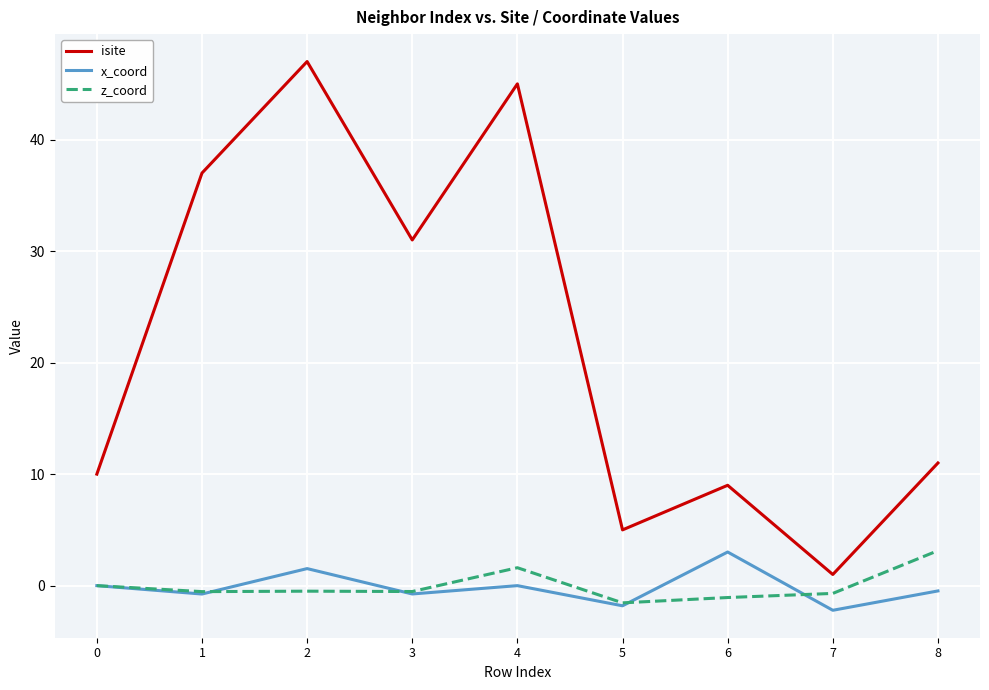

Does the chart display data point markers on the line(s)?

No